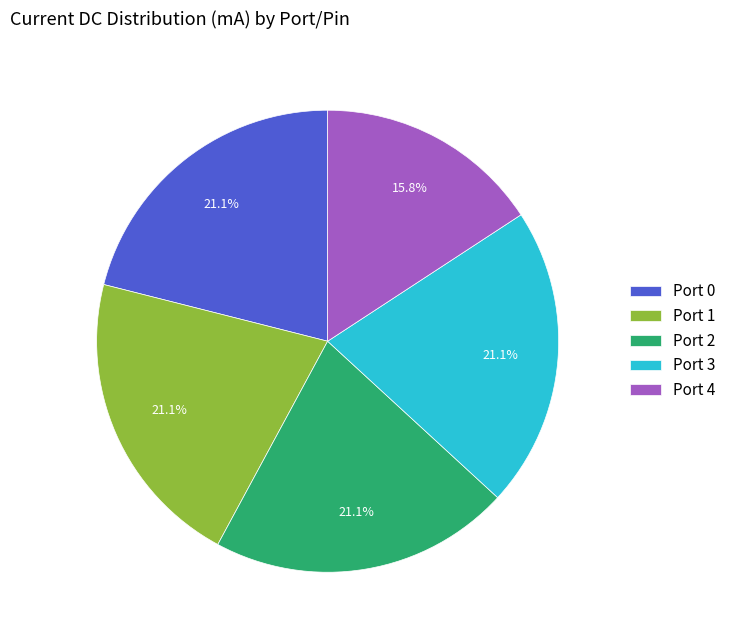

Count the number of slices in the pie.

5